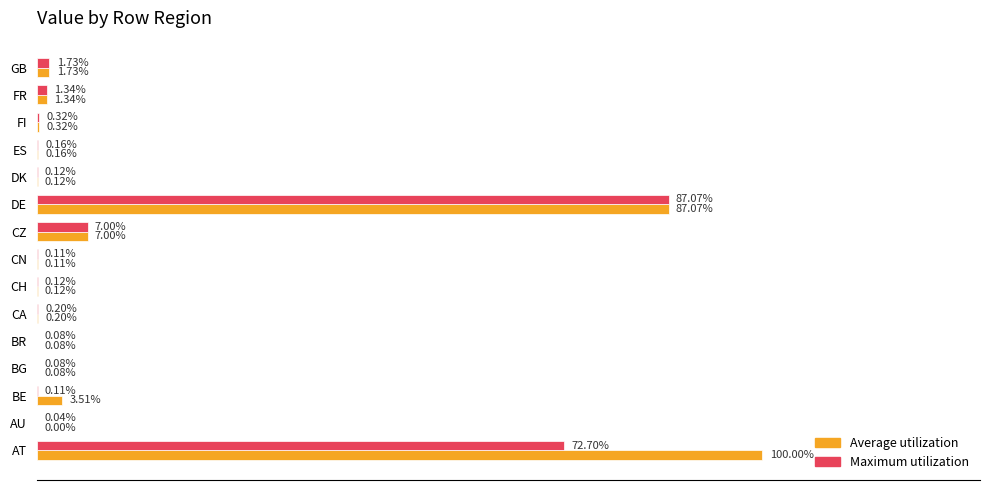

At which label does Maximum utilization reach its peak?

DE